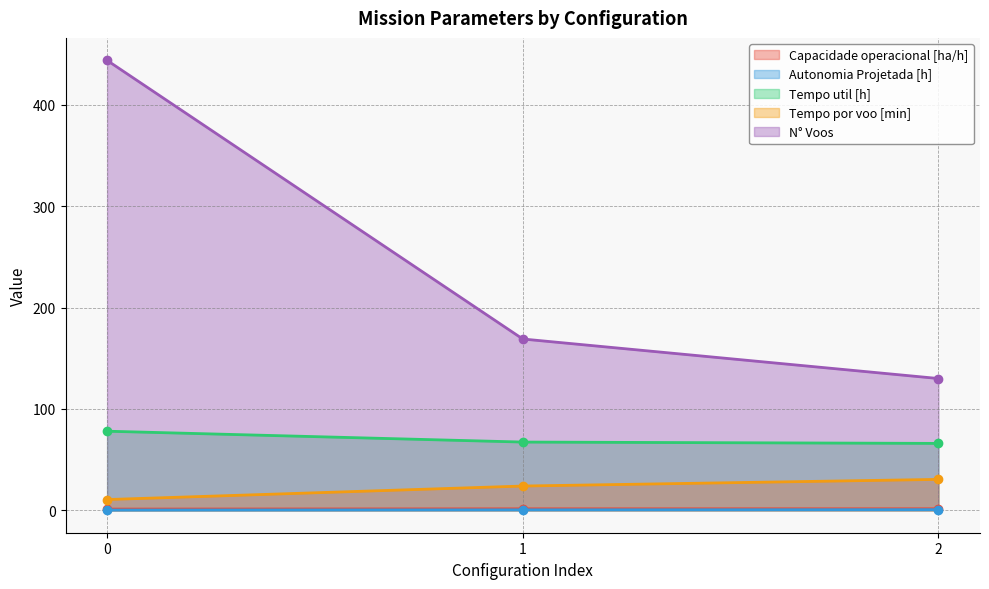

What is the difference between the maximum and second lowest values in the Tempo por voo [min] series?

6.6